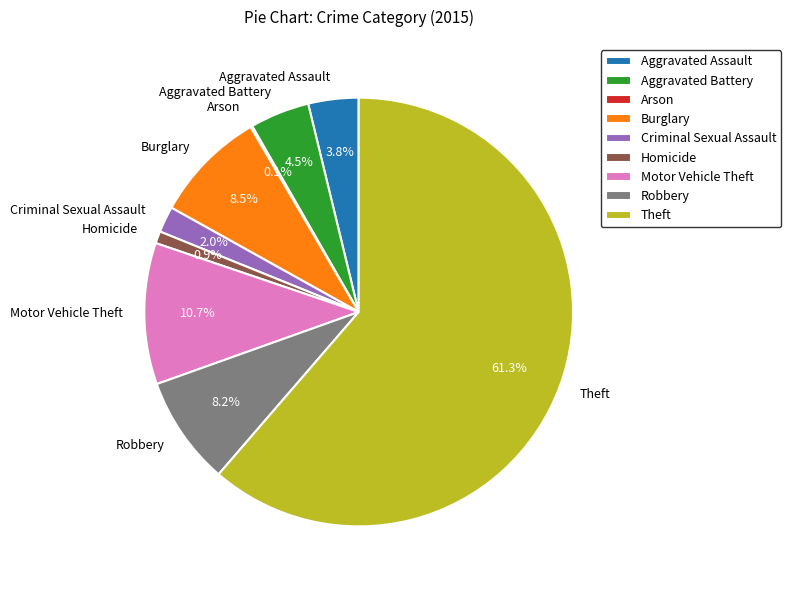

Between Aggravated Assault and Theft, which is larger?

Theft